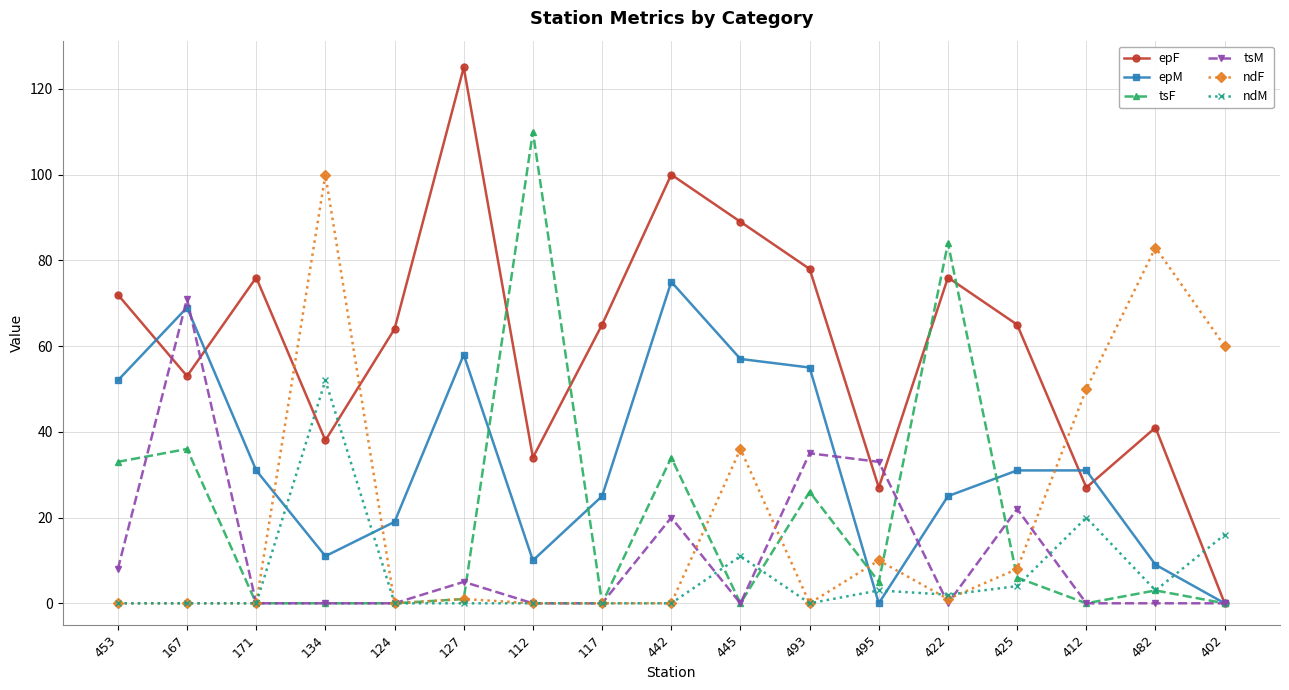

After their last crossing, which series has the higher values: ndM or tsF?

ndM